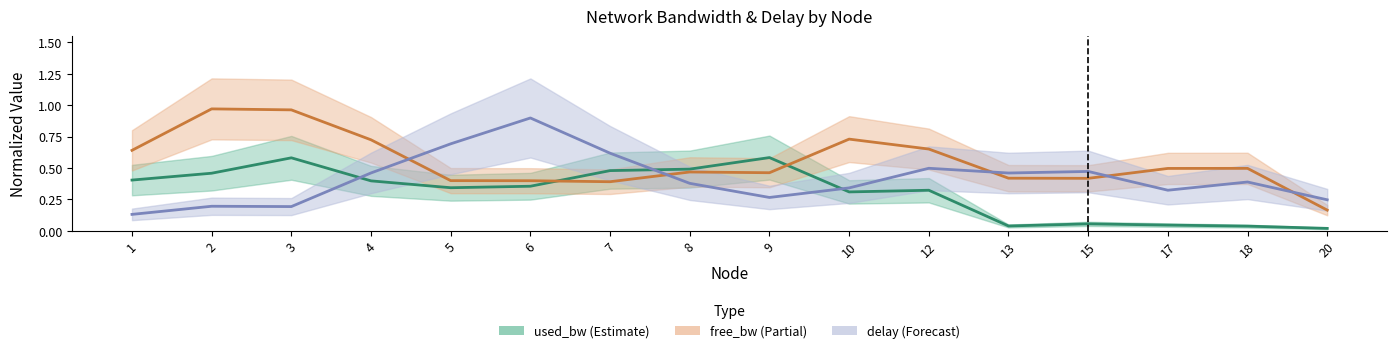

Is the value of used_bw at 1 greater than the value of delay at 6?

No